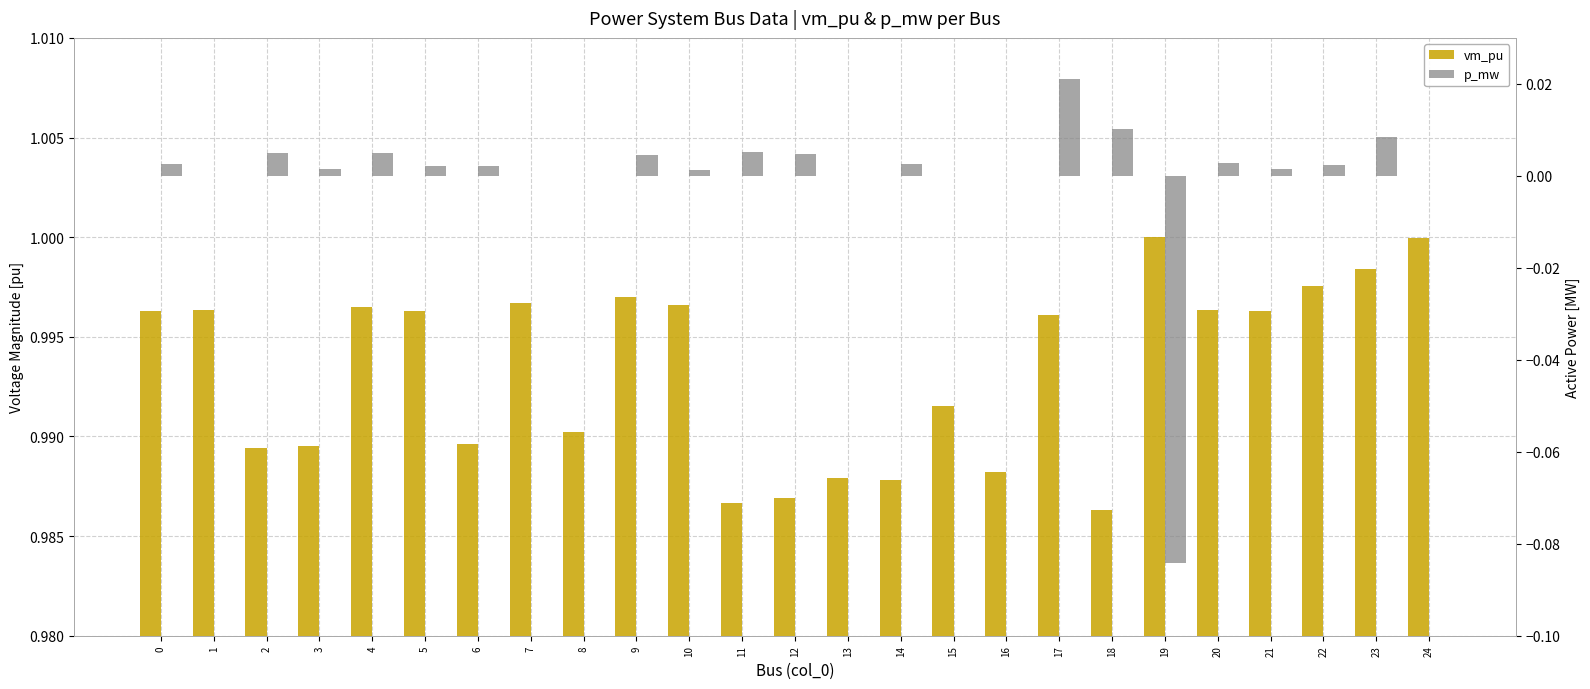

The vm_pu series shows 1.4 at 17. True or false?

False